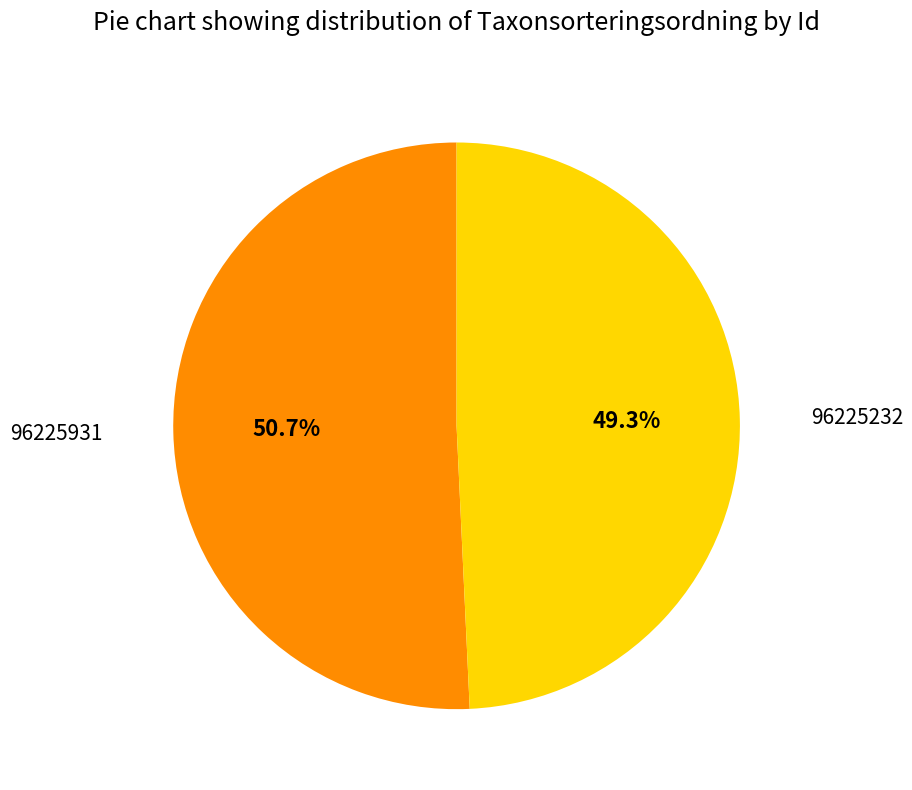

Is it true that 96225232 is 49% of the pie?

True